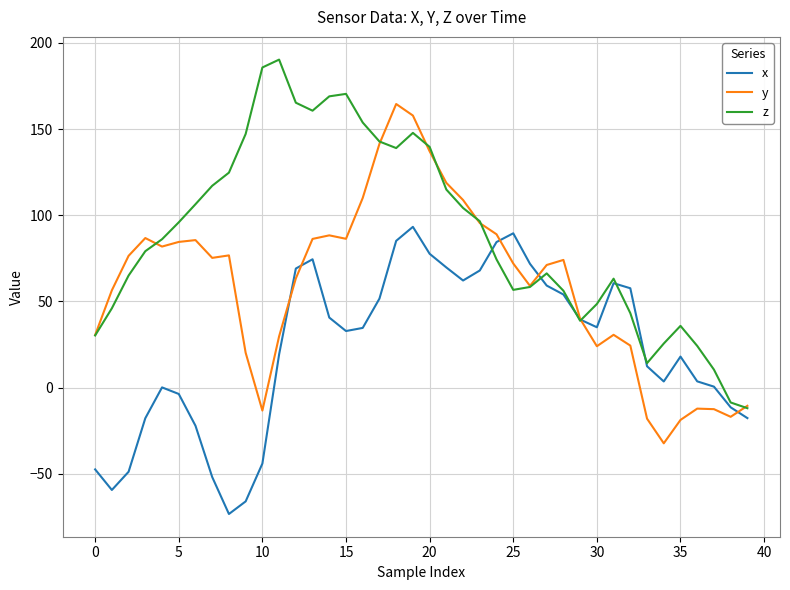

What is the minimum value for y?

-32.3